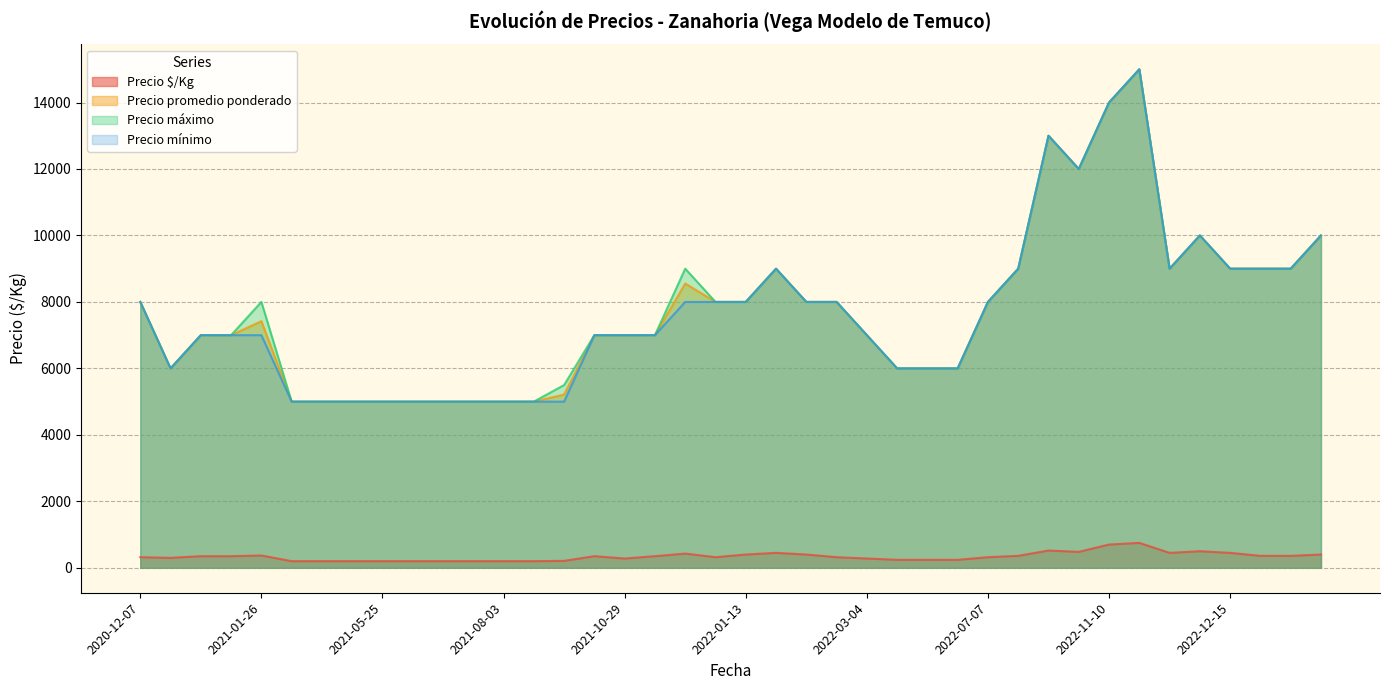

Rank the series at 2021-07-28 from highest to lowest value.

Precio promedio ponderado, Precio máximo, Precio mínimo, Precio $/Kg